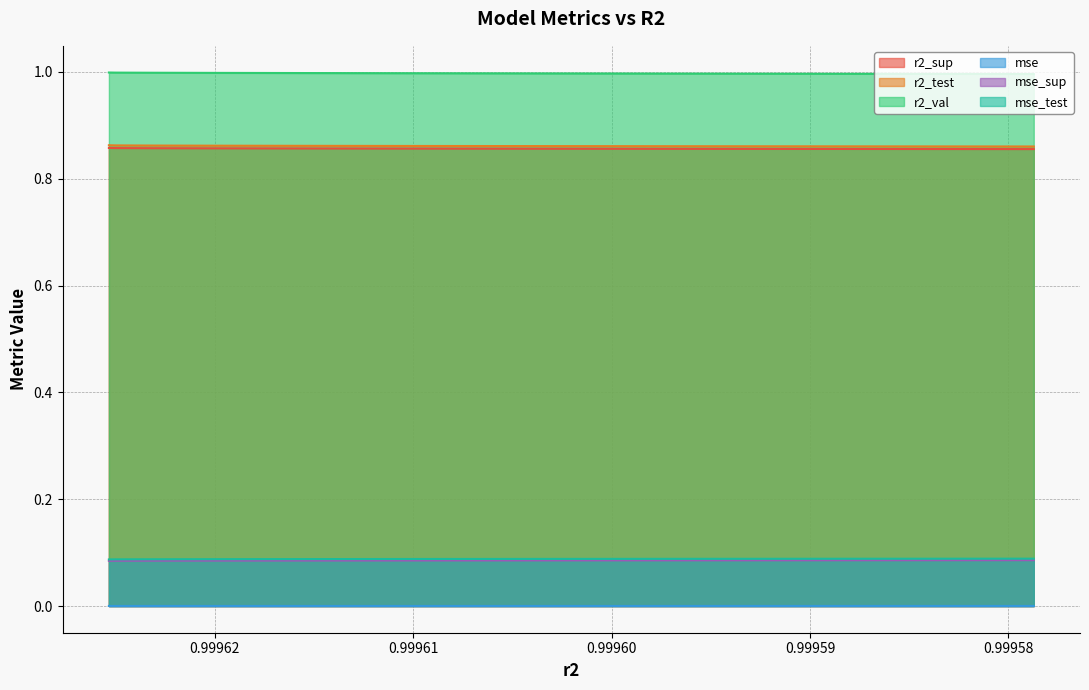

At how many categories does at least one series exceed 0?

10